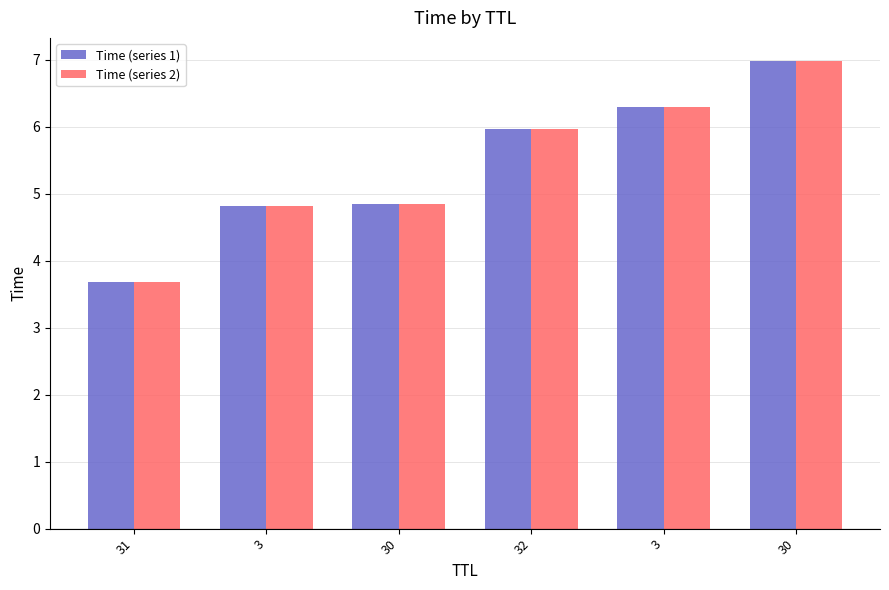

Does the chart contain stacked bars?

No